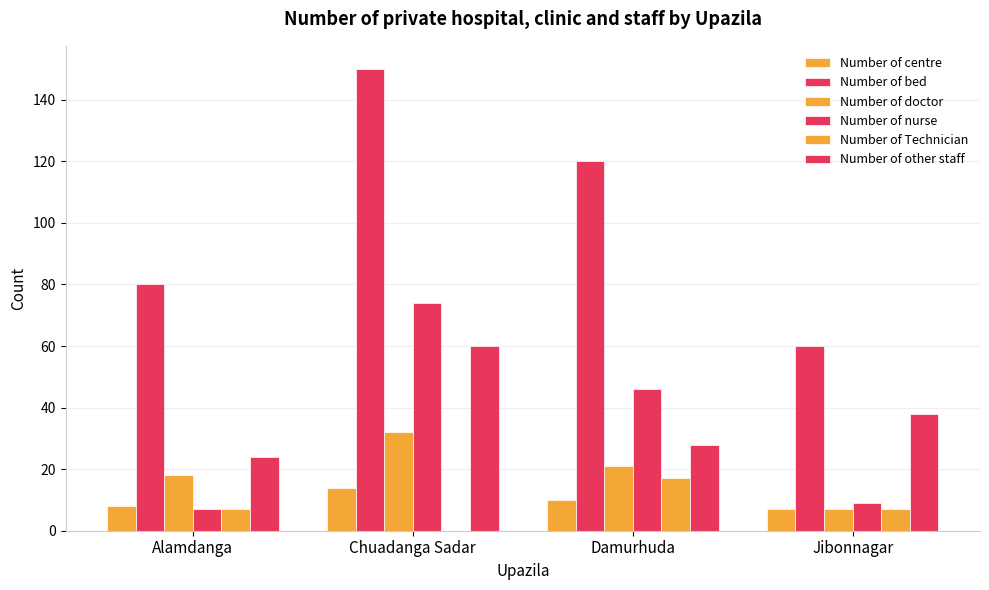

Count the number of data series in this chart.

6